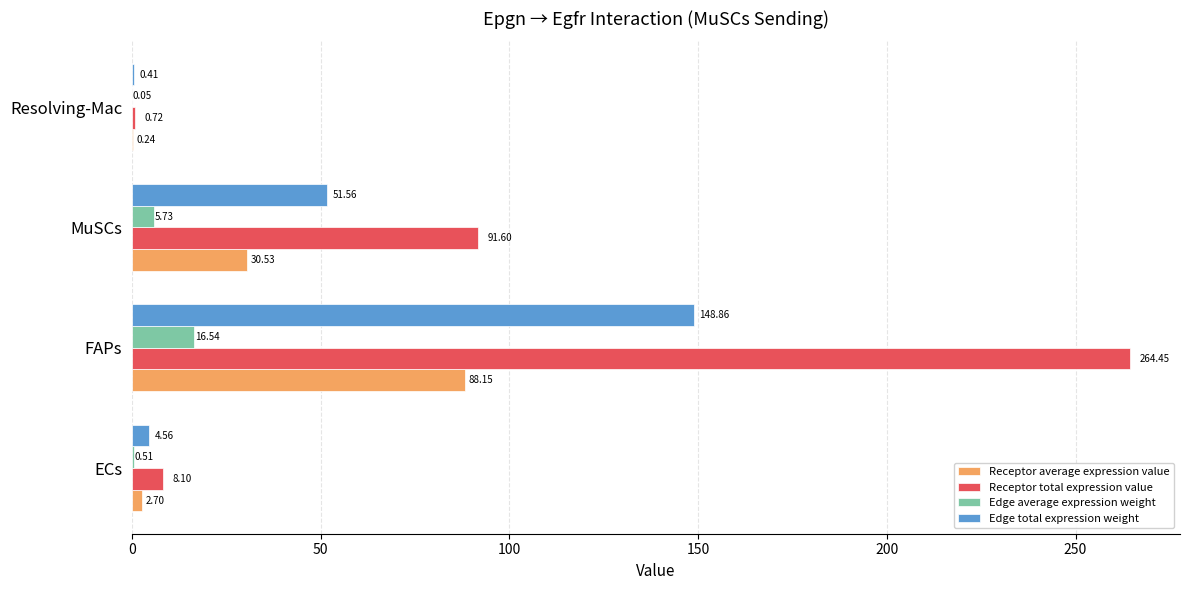

At which category does the chart reach its peak across all series?

FAPs